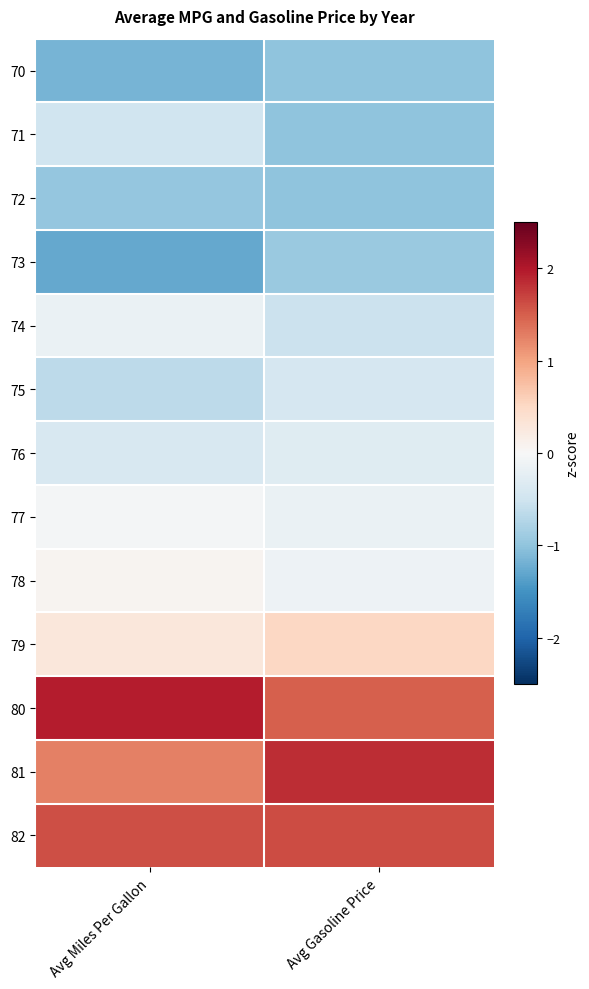

Reading left to right, extract all data points from this chart.

70: Avg Miles Per Gallon=-1.2	Avg Gasoline Price=-1.0
71: Avg Miles Per Gallon=-0.5	Avg Gasoline Price=-1.0
72: Avg Miles Per Gallon=-1.0	Avg Gasoline Price=-1.0
73: Avg Miles Per Gallon=-1.3	Avg Gasoline Price=-0.9
74: Avg Miles Per Gallon=-0.2	Avg Gasoline Price=-0.5
75: Avg Miles Per Gallon=-0.7	Avg Gasoline Price=-0.4
76: Avg Miles Per Gallon=-0.4	Avg Gasoline Price=-0.3
77: Avg Miles Per Gallon=-0.1	Avg Gasoline Price=-0.2
78: Avg Miles Per Gallon=0.1	Avg Gasoline Price=-0.1
79: Avg Miles Per Gallon=0.3	Avg Gasoline Price=0.5
80: Avg Miles Per Gallon=2.0	Avg Gasoline Price=1.5
81: Avg Miles Per Gallon=1.3	Avg Gasoline Price=1.9
82: Avg Miles Per Gallon=1.6	Avg Gasoline Price=1.6